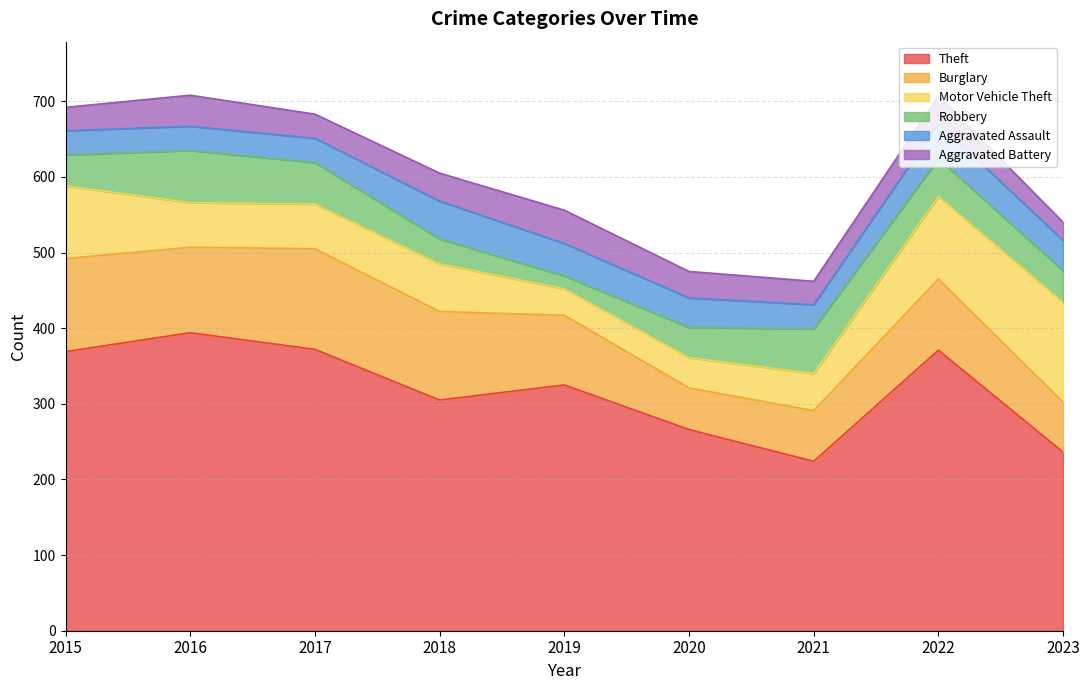

What is the sum of the Burglary values at 2020 and 2022?

149